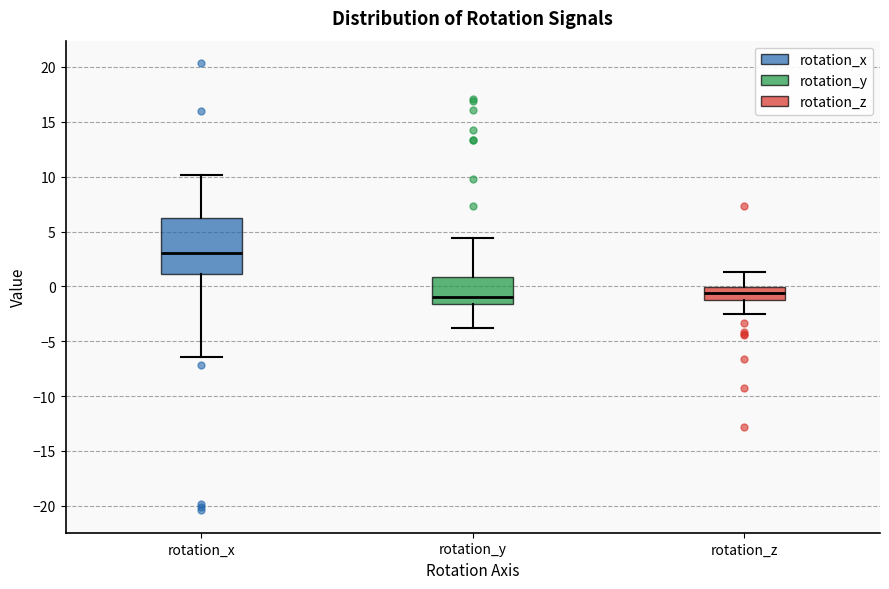

Reading left to right, read every box against the y-axis: the position of its median line, the range the box covers, and the ends of its whiskers. The values are not printed on the chart, so give them approximately, as read against the axis.

rotation_x: median 3.0, box 1.0 to 6.5, whiskers -6.5 to 10.0
rotation_y: median -1.0, box -1.5 to 1.0, whiskers -4.0 to 4.5
rotation_z: median -0.5, box -1.5 to 0.0, whiskers -2.5 to 1.5